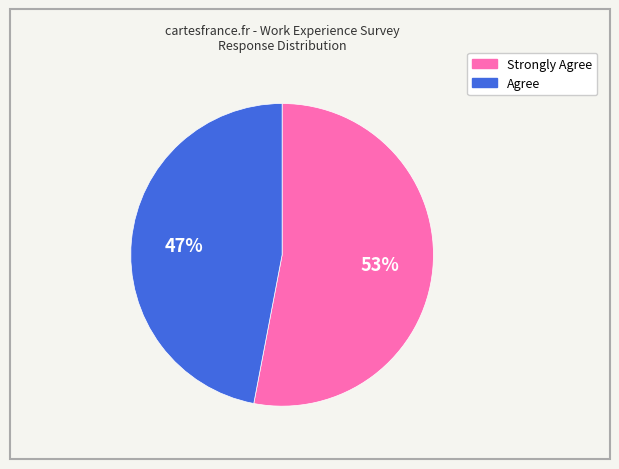

To the nearest percent, what is the combined percentage of Strongly Agree and Agree?

100%